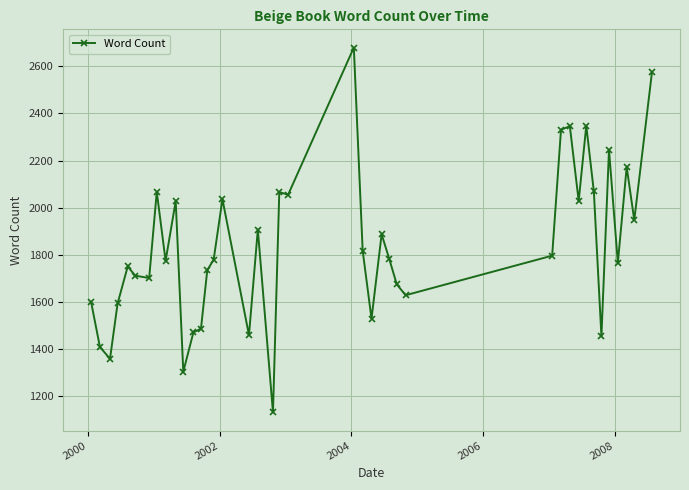

What is the maximum value shown in the chart?

2680